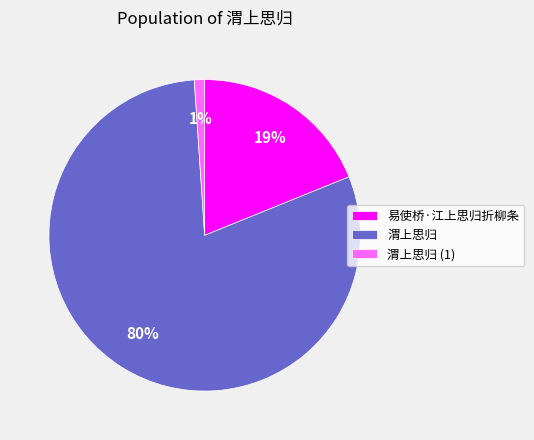

Is the sum of 易使桥·江上思归折柳条 and 渭上思归 (1) greater than half?

No